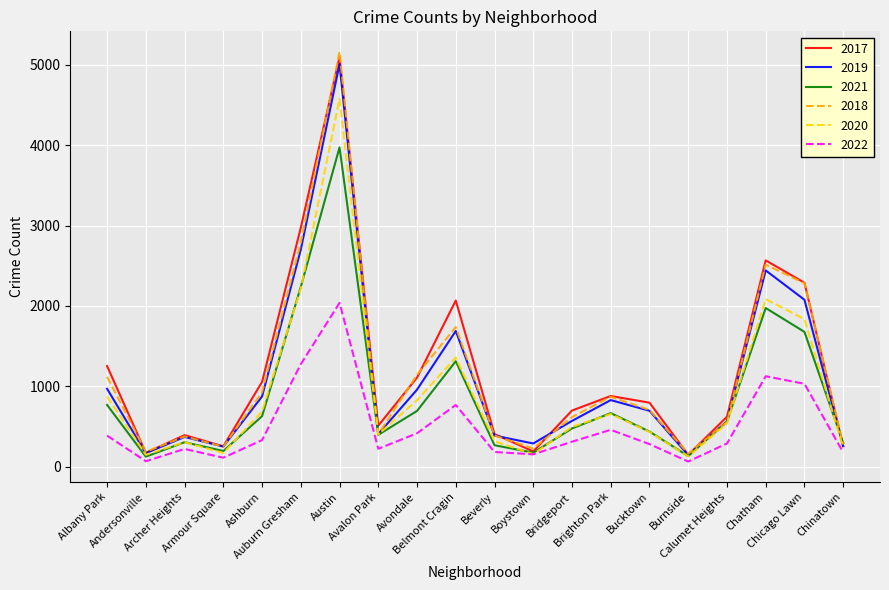

What is the minimum value shown in the chart?

62